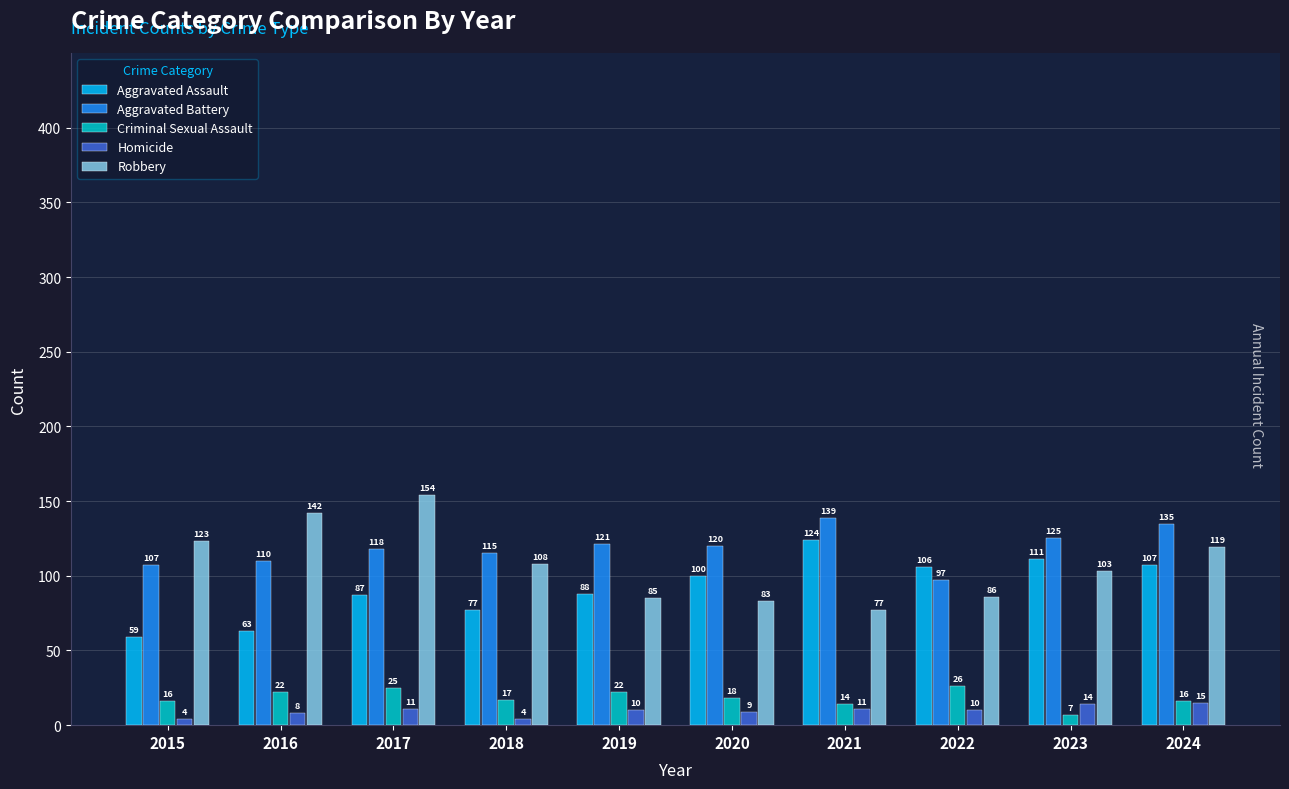

What is the sum of all Robbery values?

1080